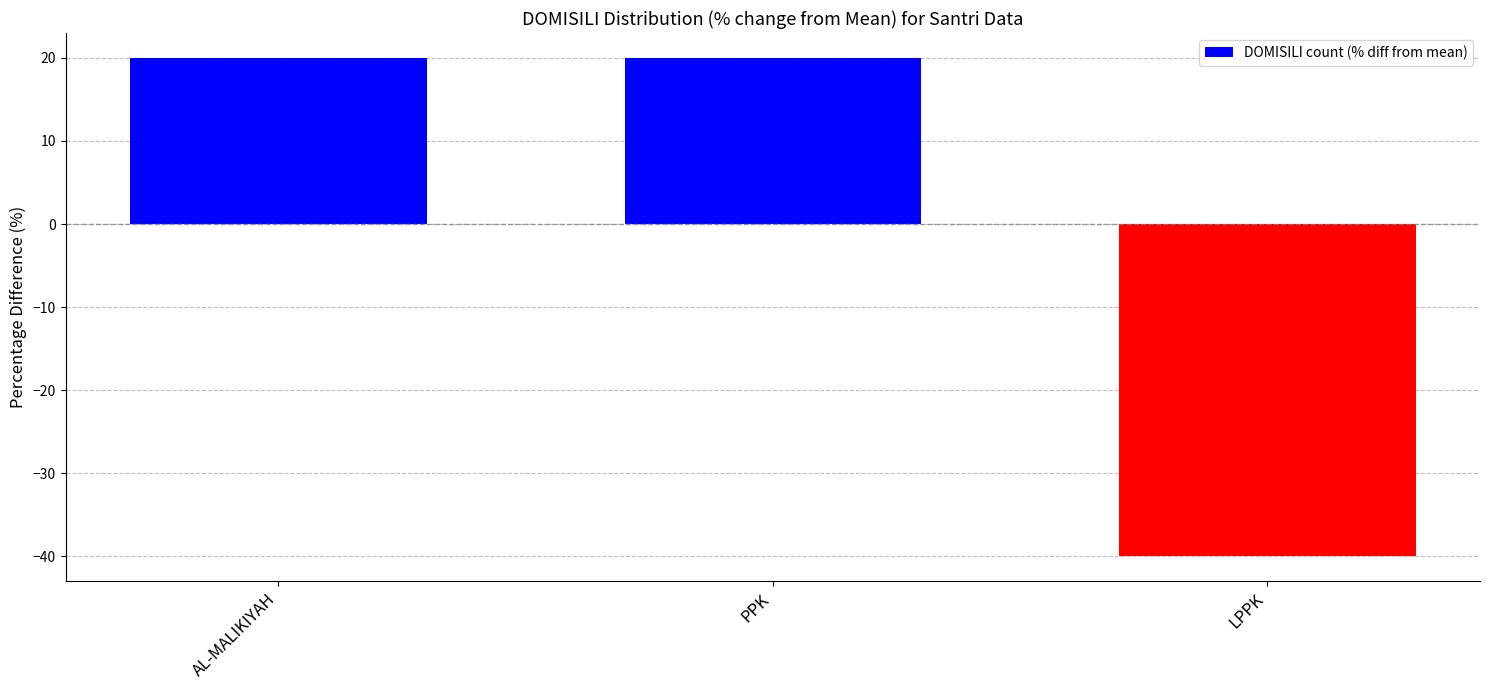

How many negative values are there?

1